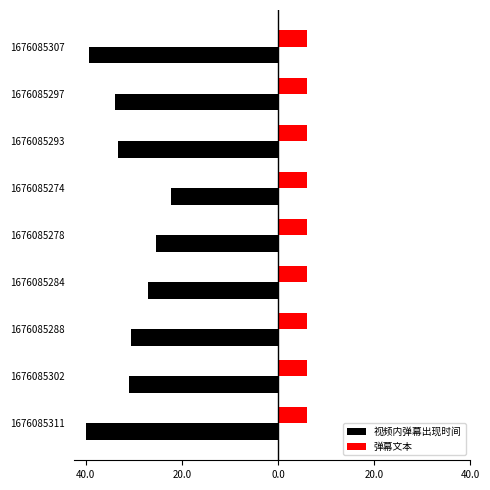

Are the bars horizontal?

Yes